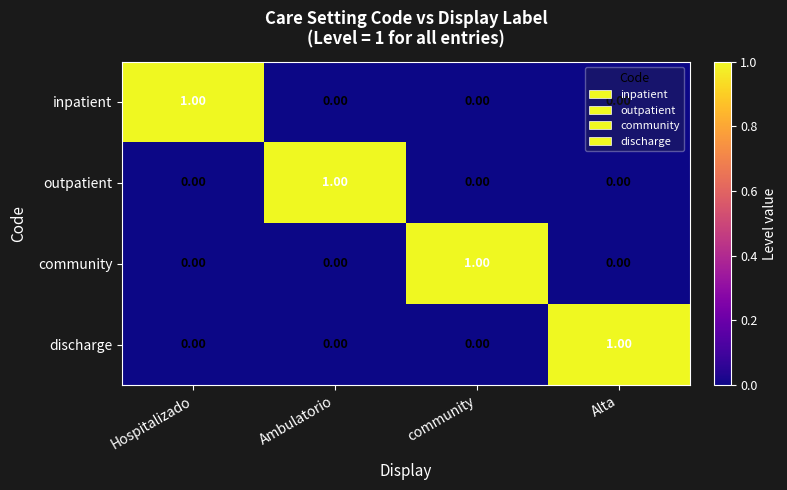

Which category has the highest value in the community series?

community